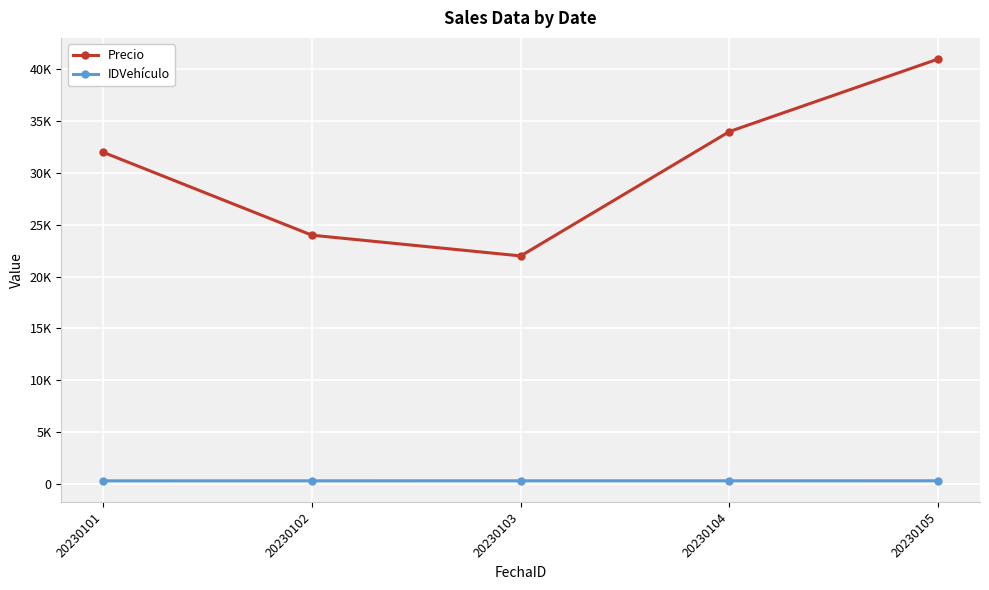

Which series changed the most between 20230101 and 20230102?

Precio